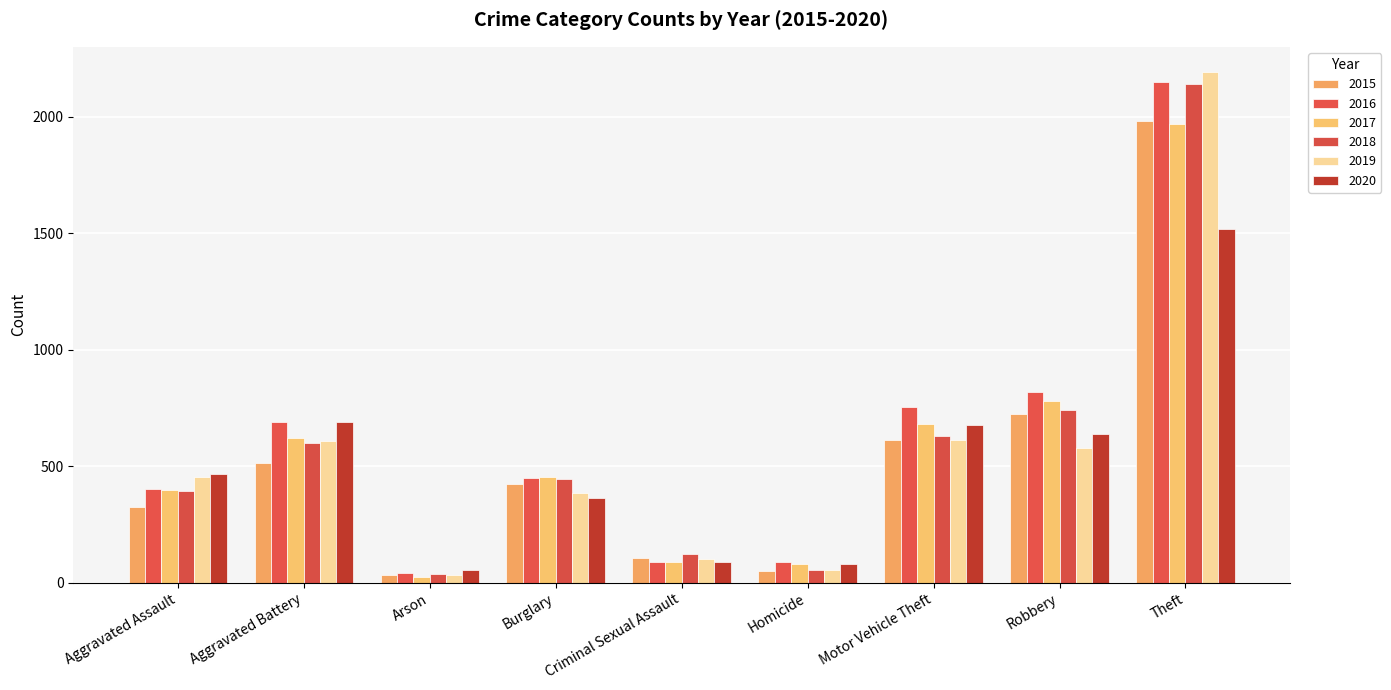

What value does the 2017 series have at Homicide?

82